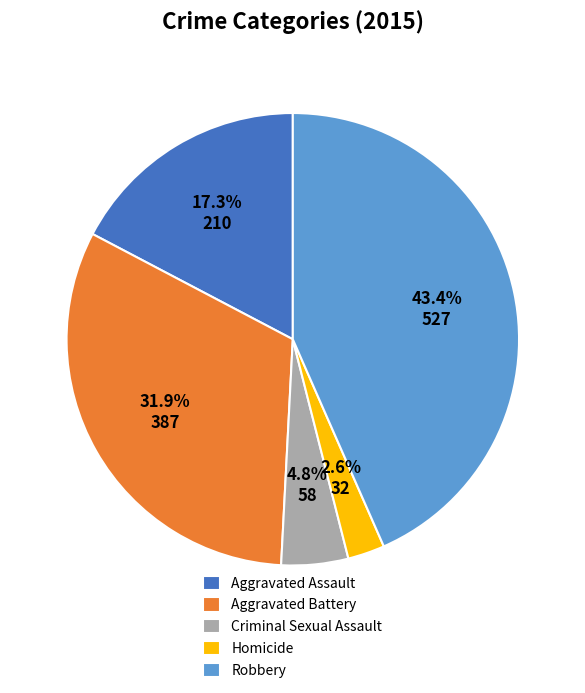

Count the number of slices in the pie.

5